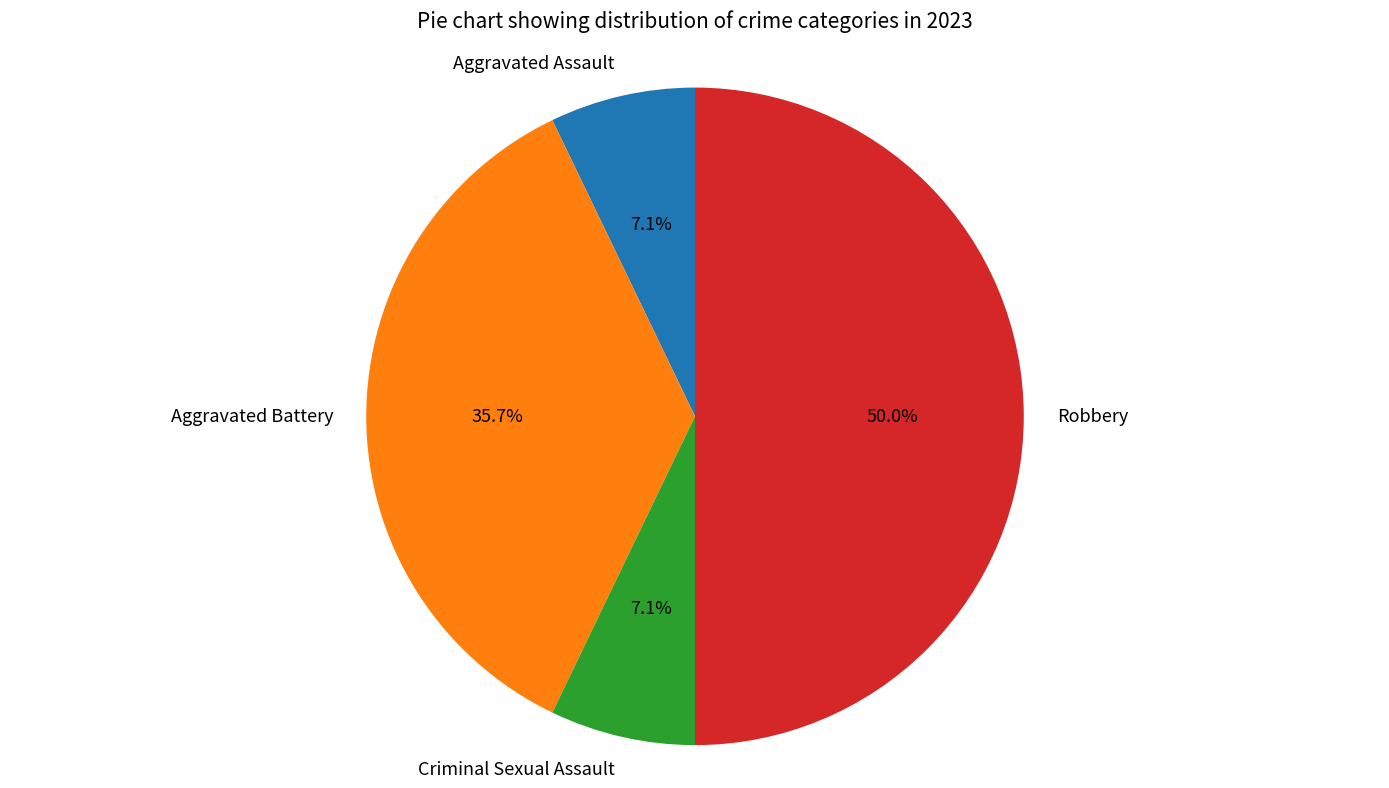

What portion of the pie excludes Criminal Sexual Assault?

92.9%